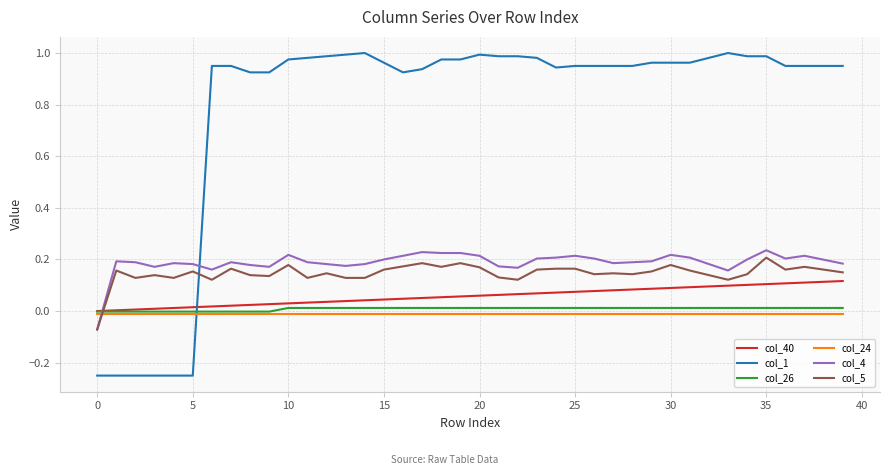

Which series has the largest range (max minus min)?

col_1